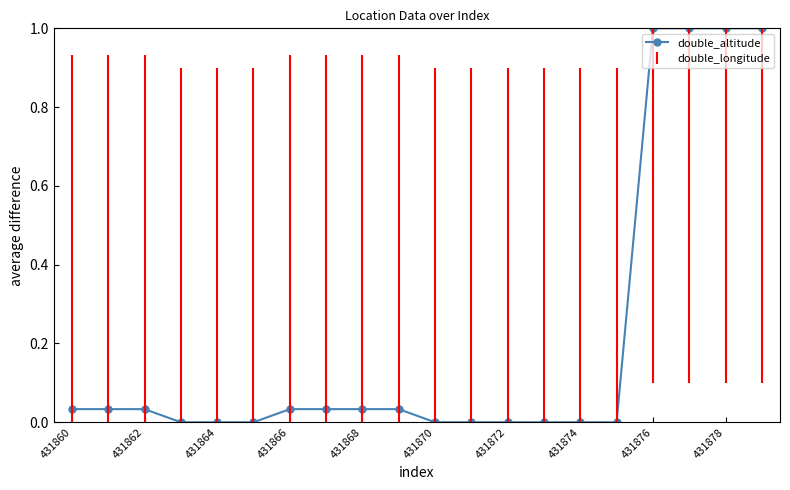

What is the greatest value displayed?

1.0